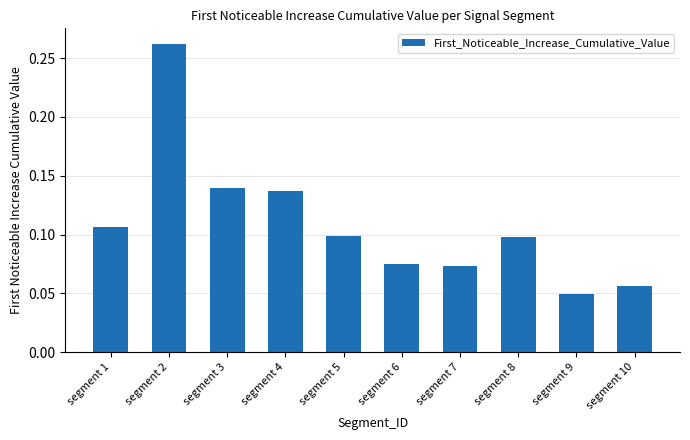

How many data points does each series have?

10